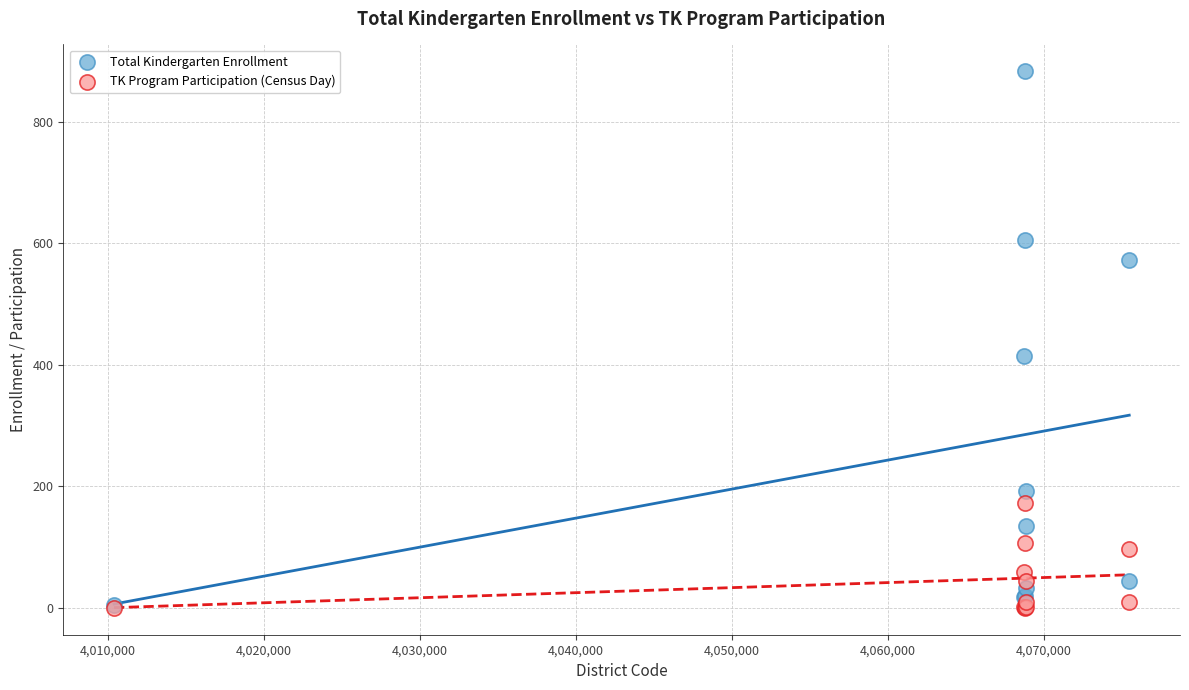

What are all the series names shown in the legend?

Total Kindergarten Enrollment, TK Program Participation (Census Day)